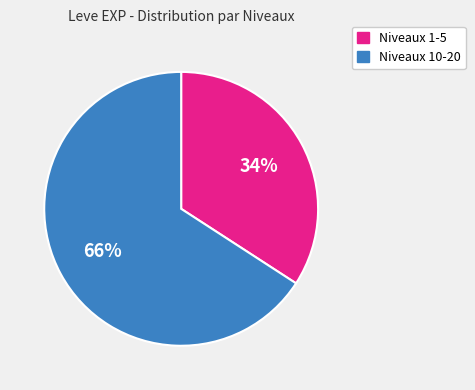

Count the number of slices in the pie.

2